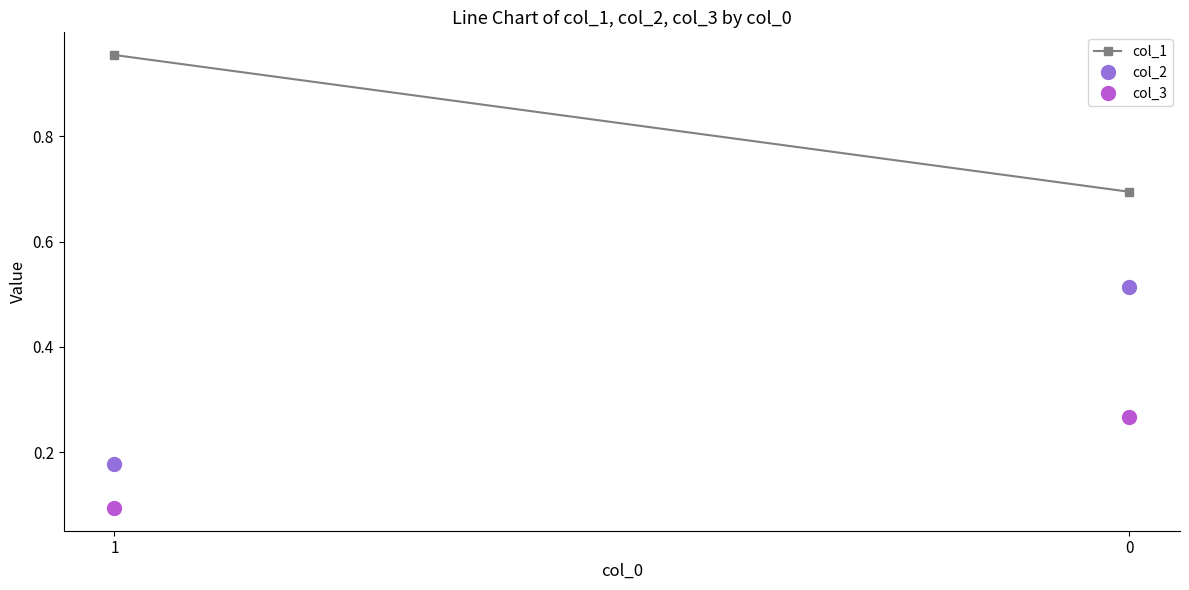

List the series in order of their peak value, lowest first.

col_3, col_2, col_1